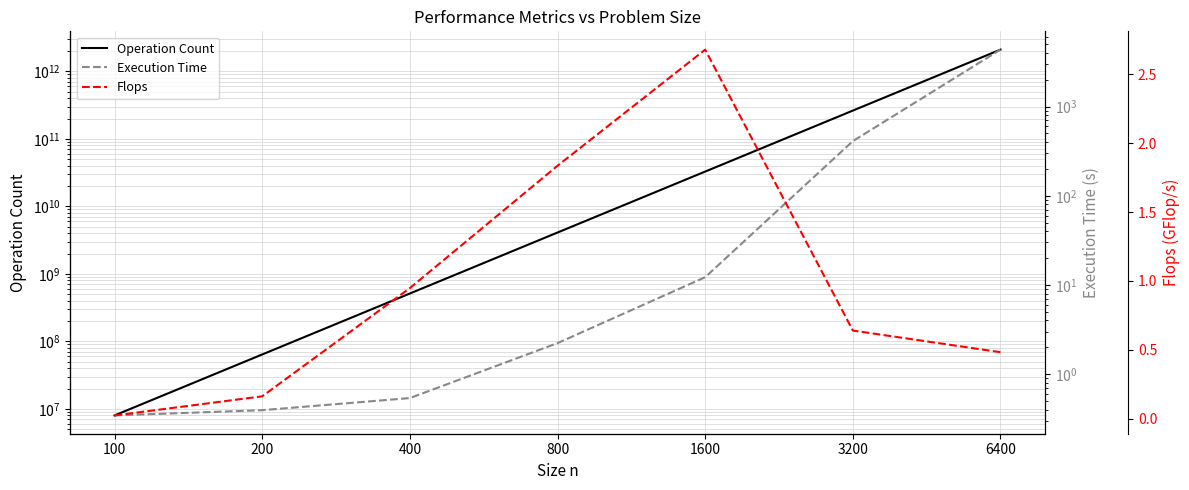

True or false: Flops and Operation Count cross at least once.

False